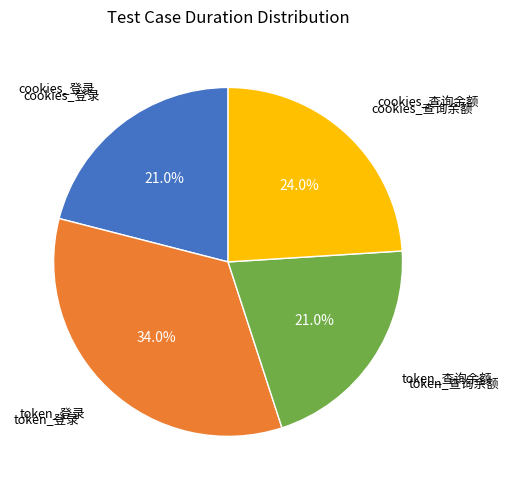

How many slices are in this pie chart?

4